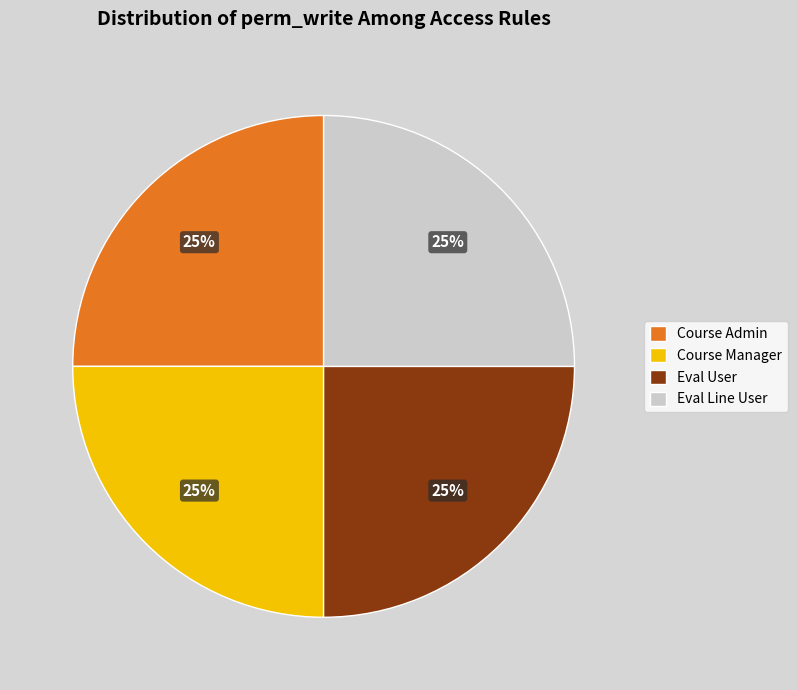

Does any single category account for the majority?

No